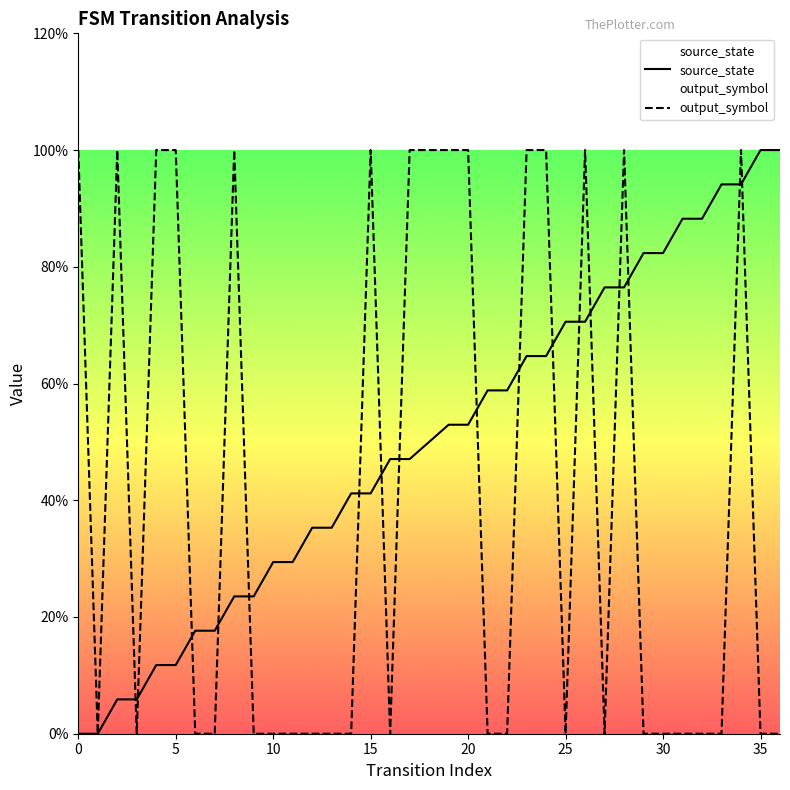

After their last crossing, which series has the higher values: output_symbol or source_state?

source_state